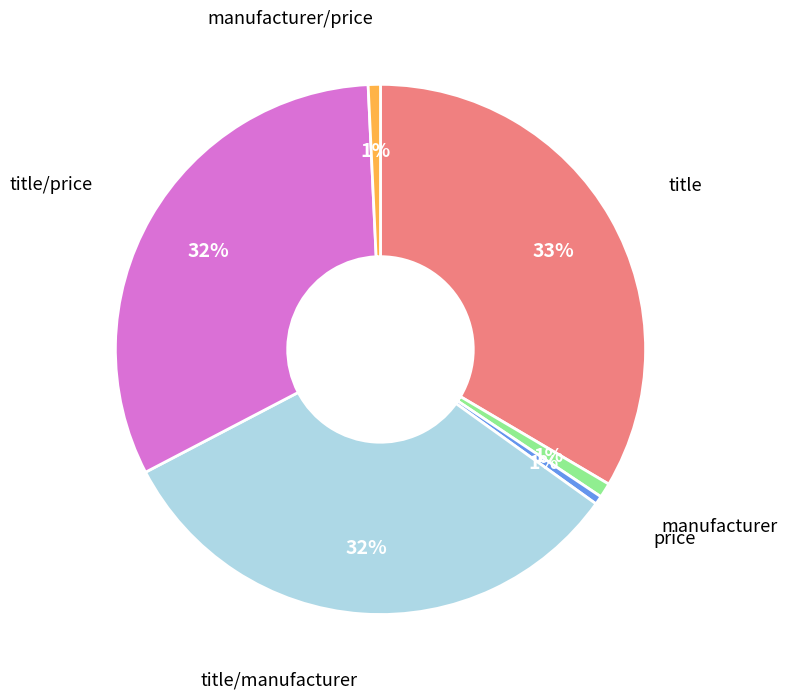

Is there a majority slice in this chart?

No